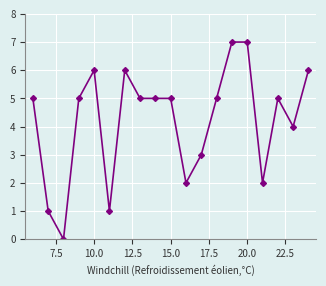

What is the greatest value displayed?

7